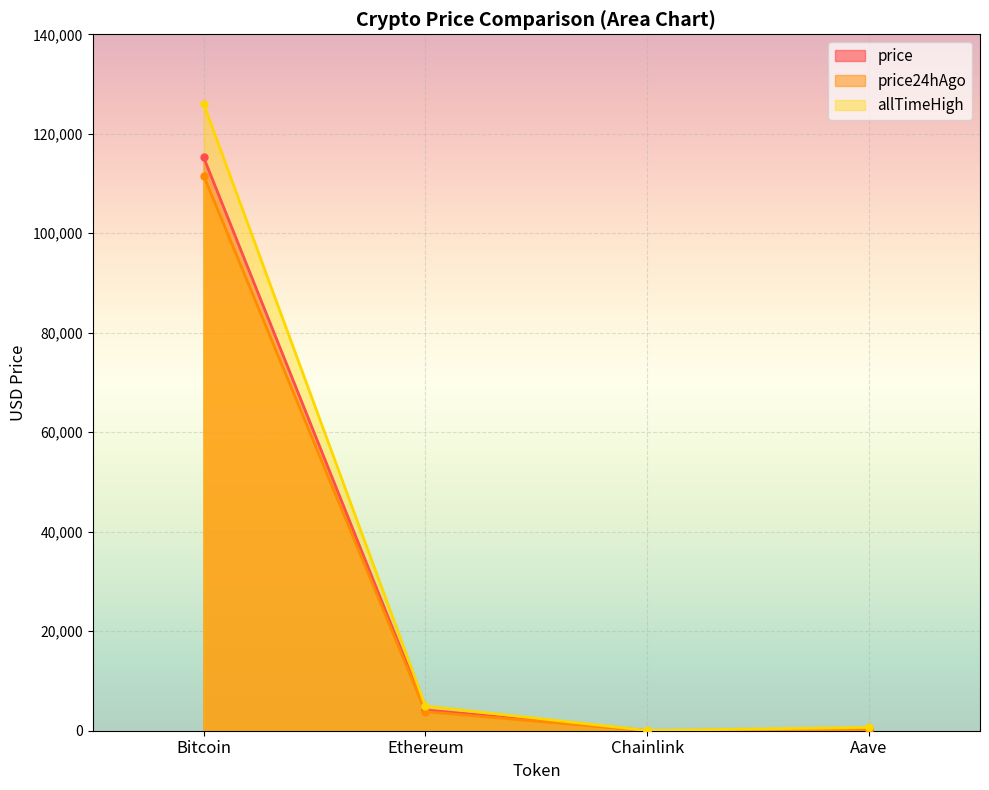

Is the value of allTimeHigh at Bitcoin greater than the value of price24hAgo at Ethereum?

Yes